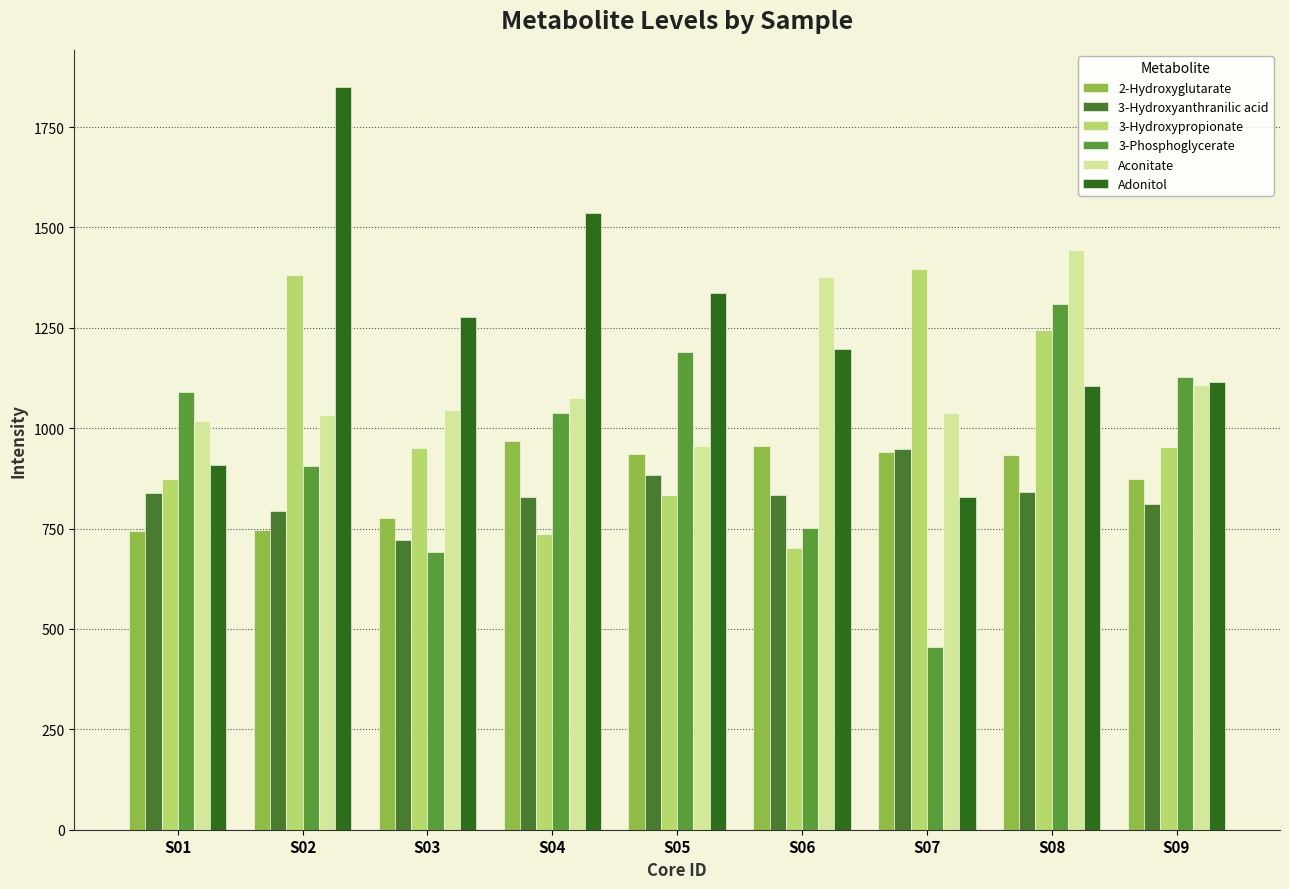

The Aconitate series shows 2105.3 at S08. True or false?

False